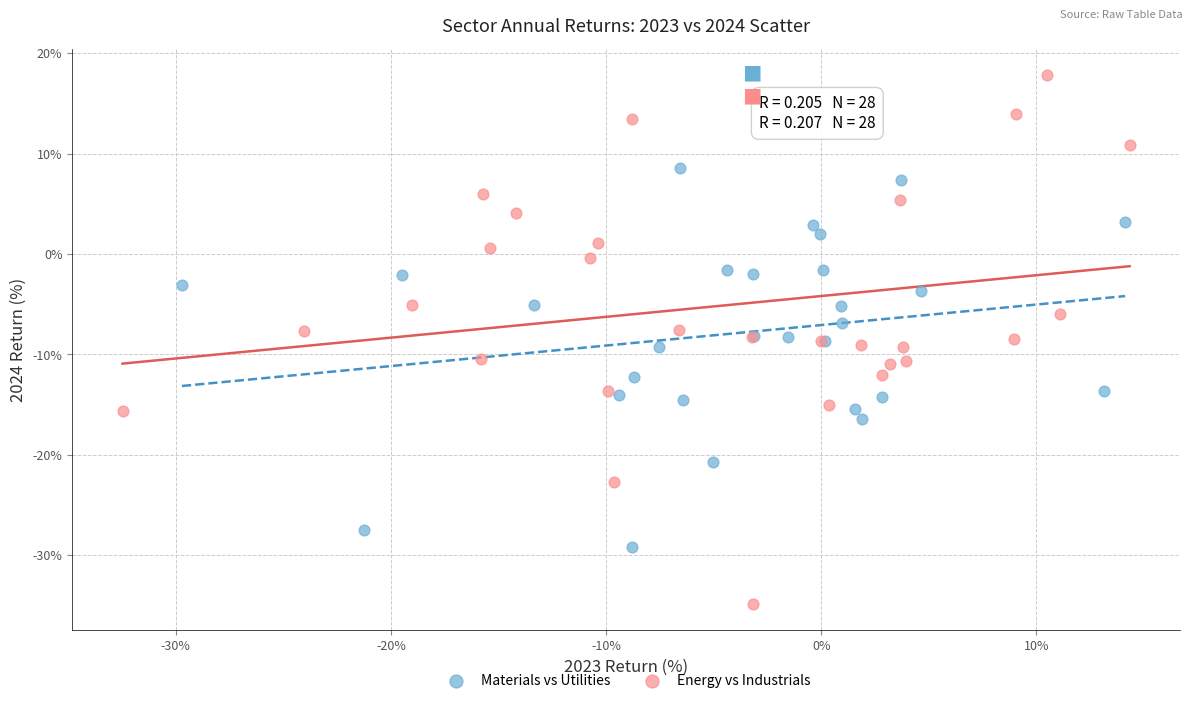

Which series has the widest spread of Y values?

Energy vs Industrials